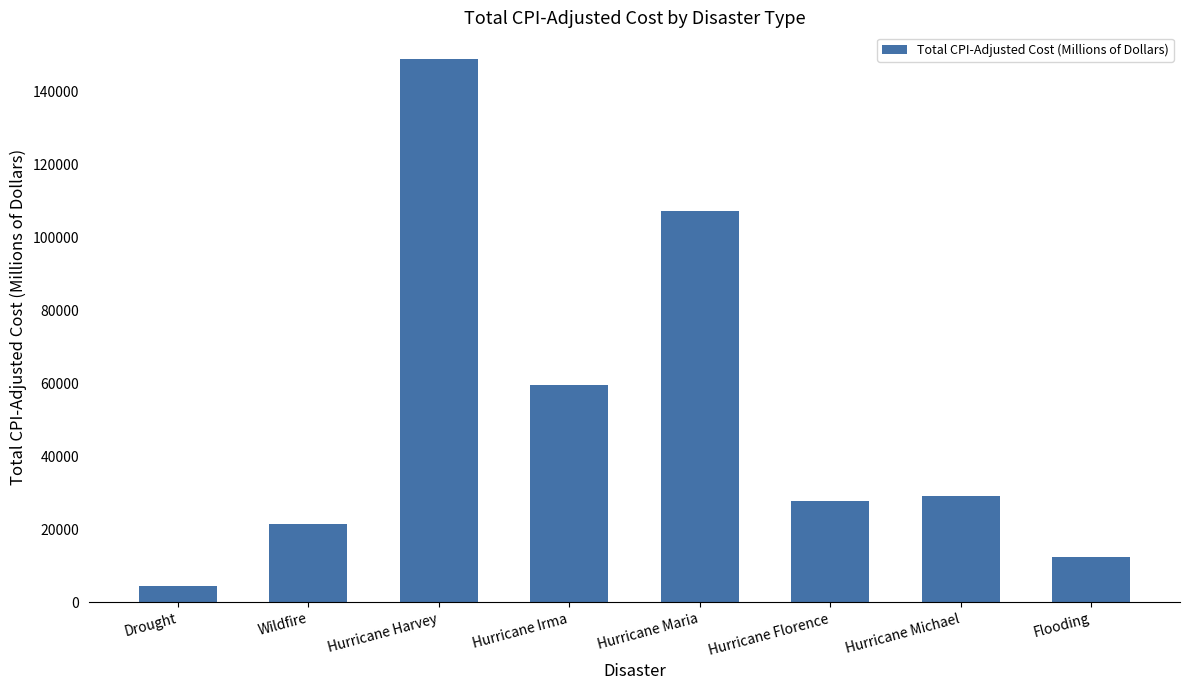

What is the approximate value at Hurricane Florence?

27840.0